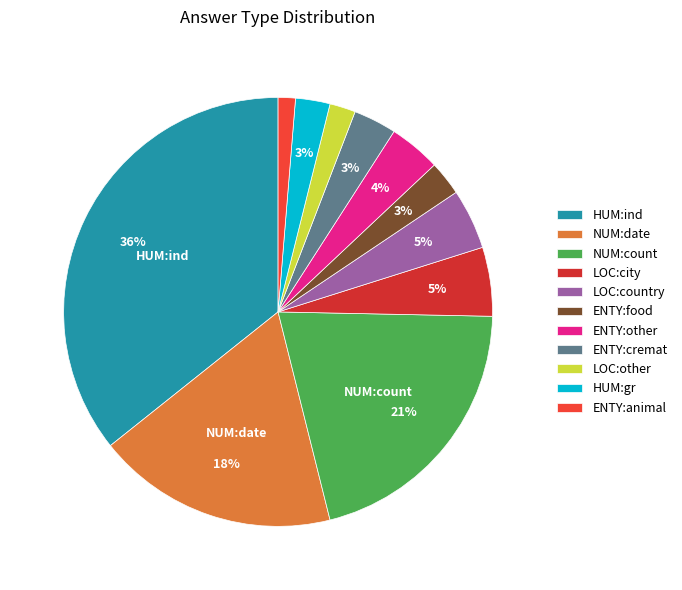

Is ENTY:food the majority of the pie?

No